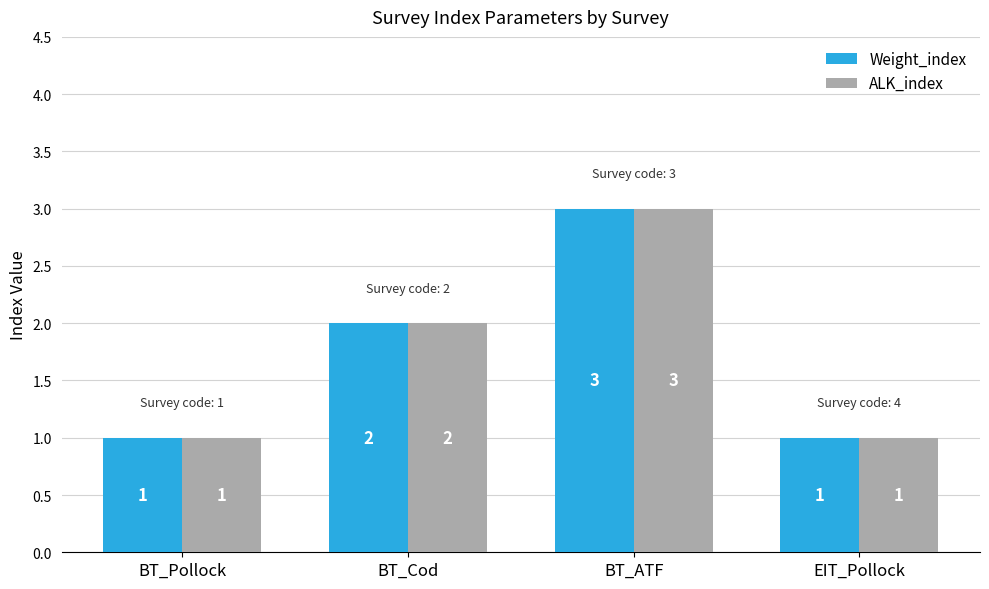

What is the total value across all series at BT_Cod?

4